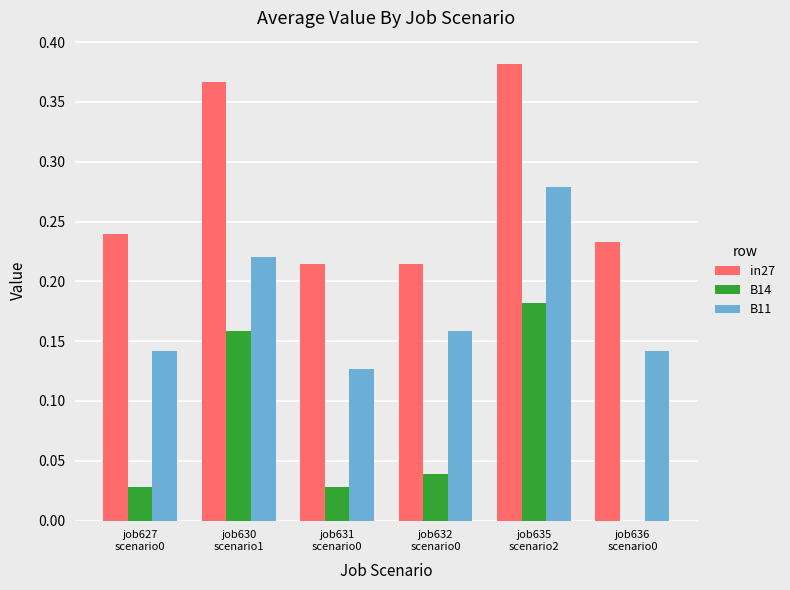

What is the sum of all in27 values?

1.7